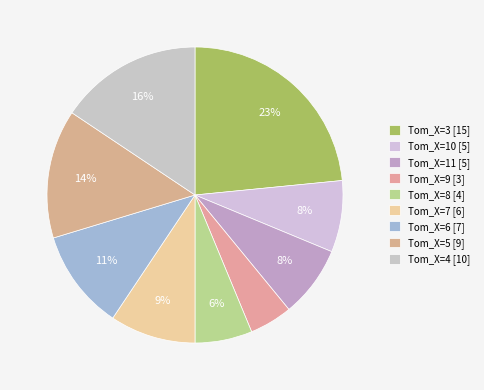

To the nearest percent, what is the average slice percentage?

11%